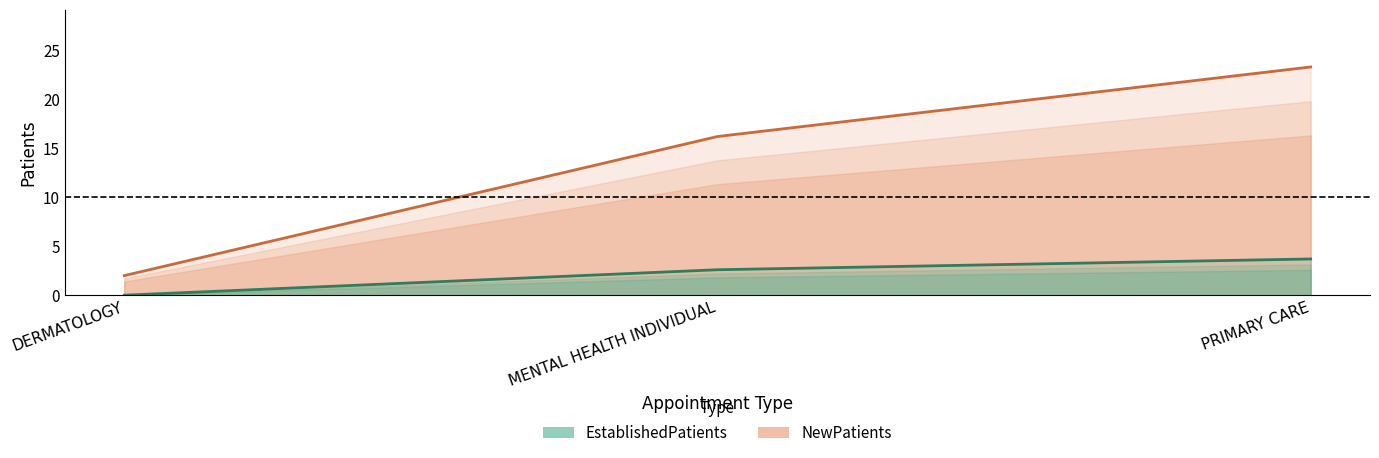

Count the number of data series in this chart.

2